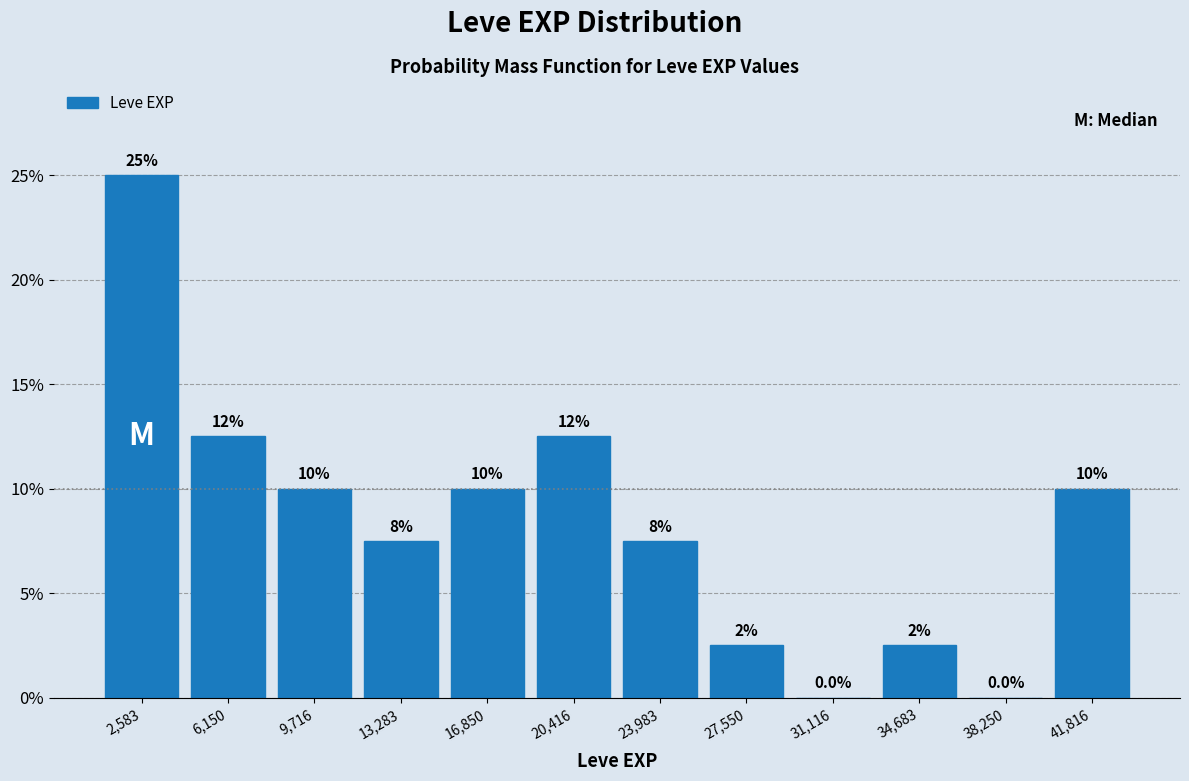

Which range on the x-axis has the tallest bar?

1000 to 4500